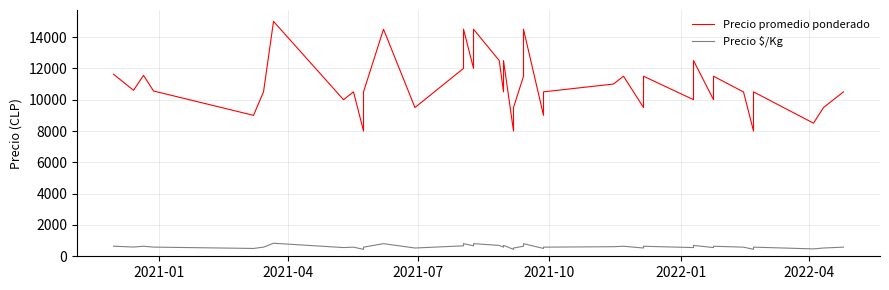

Reading left to right, extract all data points from this chart.

Precio promedio ponderado: 11625	10600	11556	10556	9000	10500	15000	10000	10500	8000	10500	14500	9500	12000	14505	12000	14500	12500	10500	12500	8000	9500	11500	14495	9000	10500	11000	11500	9500	11500	10000	12500	10000	11500	10495	8000	10500	8500	9500	10500
Precio $/Kg: 646	589	642	586	500	583	833	556	583	444	583	806	528	667	806	667	806	694	583	694	444	528	639	805	500	583	611	639	528	639	556	694	556	639	583	444	583	472	528	583